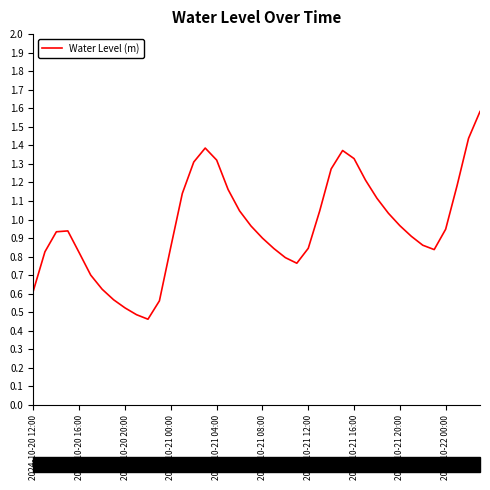

What is the greatest value displayed?

1.6